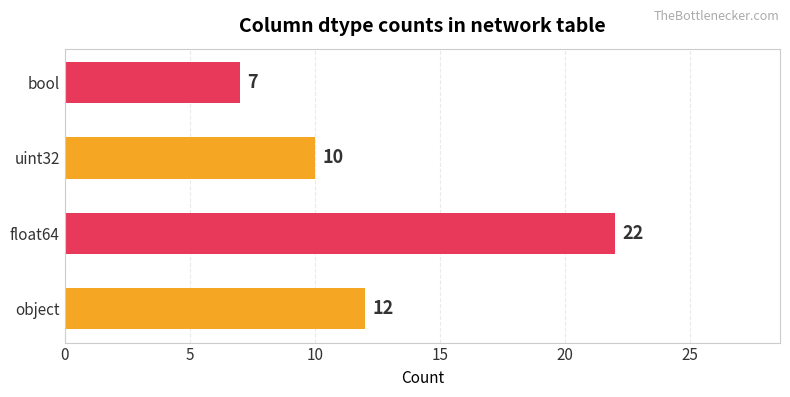

Which label corresponds to the smallest value in the chart?

bool